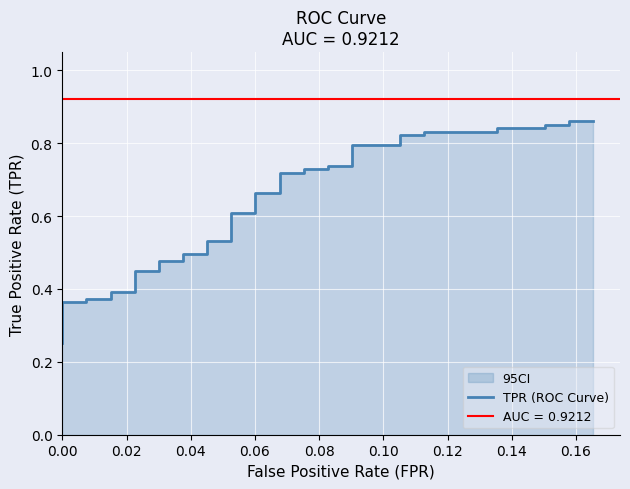

True or false: there are more than 0 points higher than both neighbors.

False